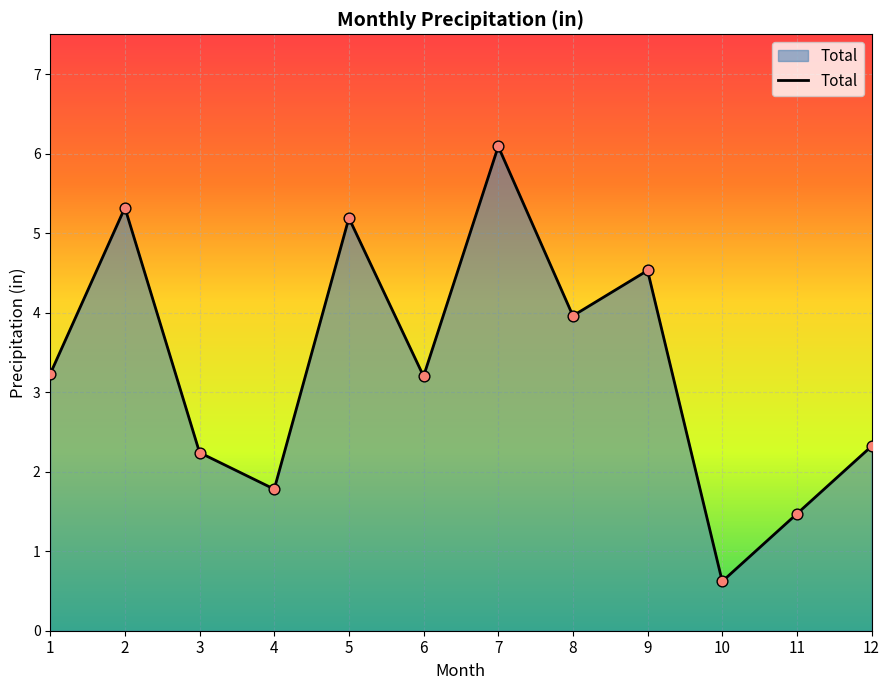

What is the ratio of the value at 5 to the value at 12?

2.2